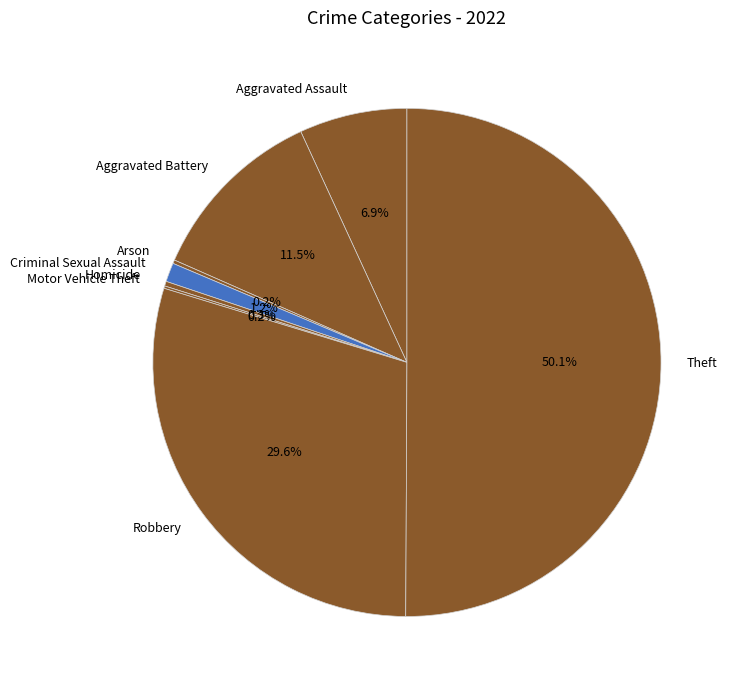

Which category has the biggest portion of the pie?

Theft